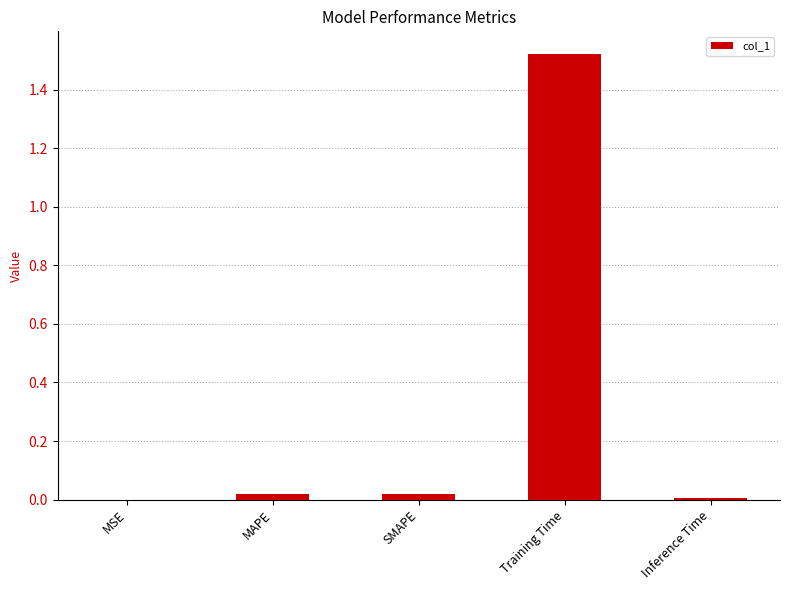

At which category does the chart reach its peak across all series?

Training Time